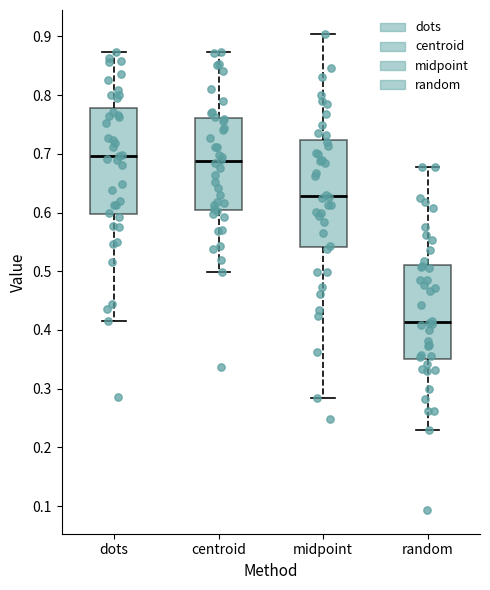

Which box's median line is the lowest?

random